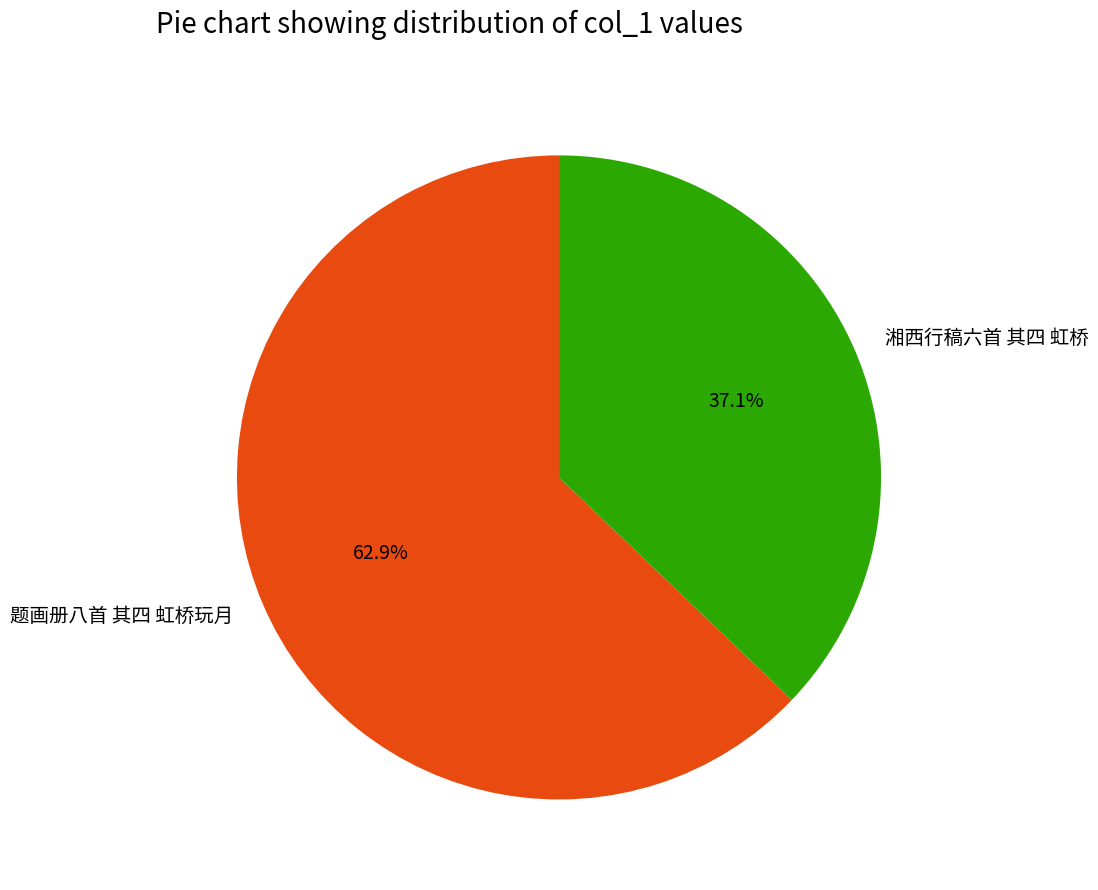

Between 湘西行稿六首 其四 虹桥 and 题画册八首 其四 虹桥玩月, which is larger?

题画册八首 其四 虹桥玩月